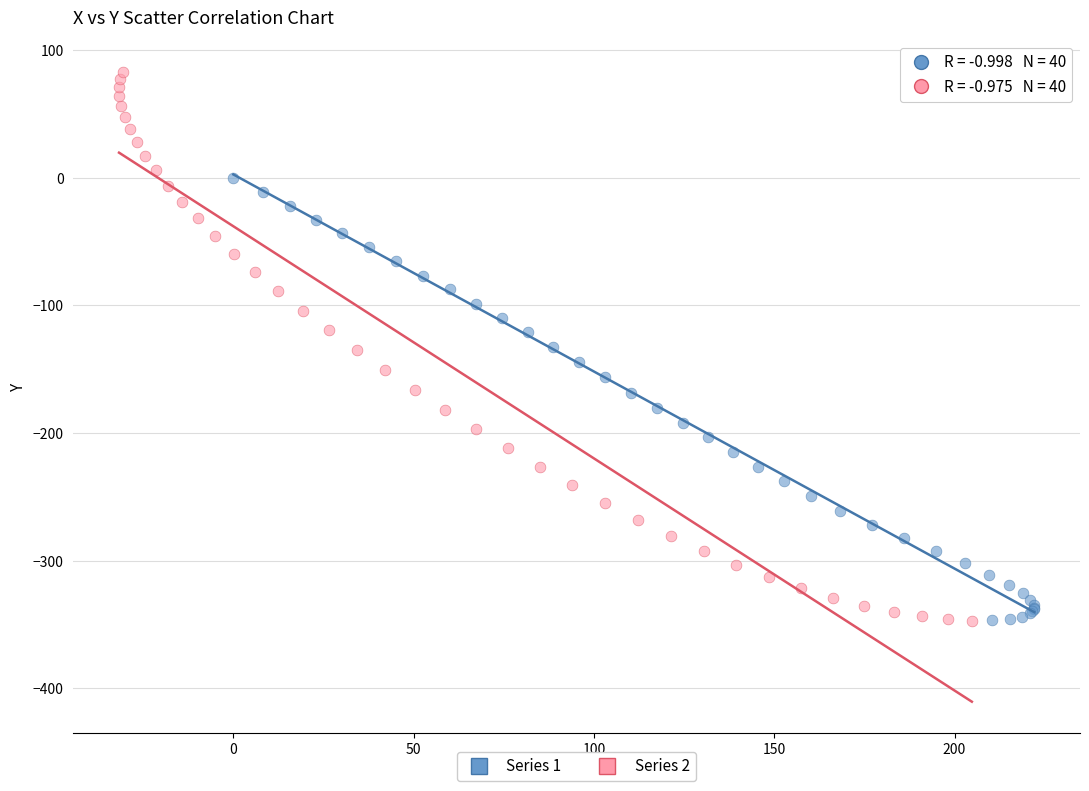

Which series has the largest Y range (max minus min)?

Series 2